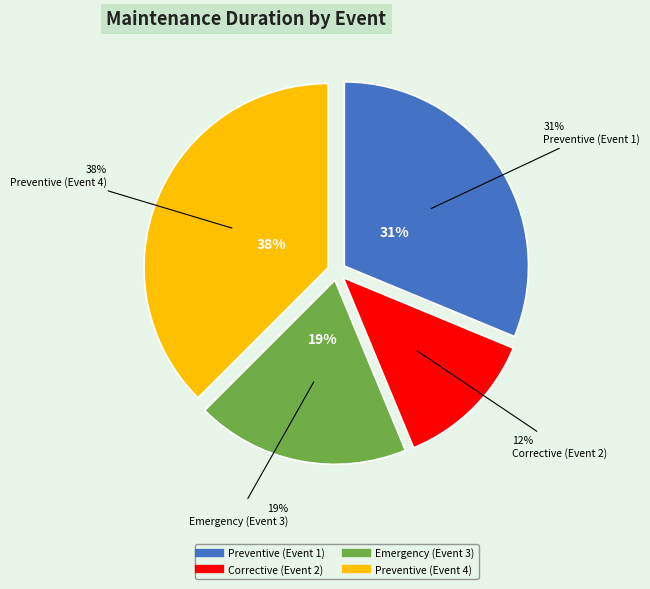

What is the ratio of the value at Emergency (Event 3) to the value at Preventive (Event 4)?

0.5